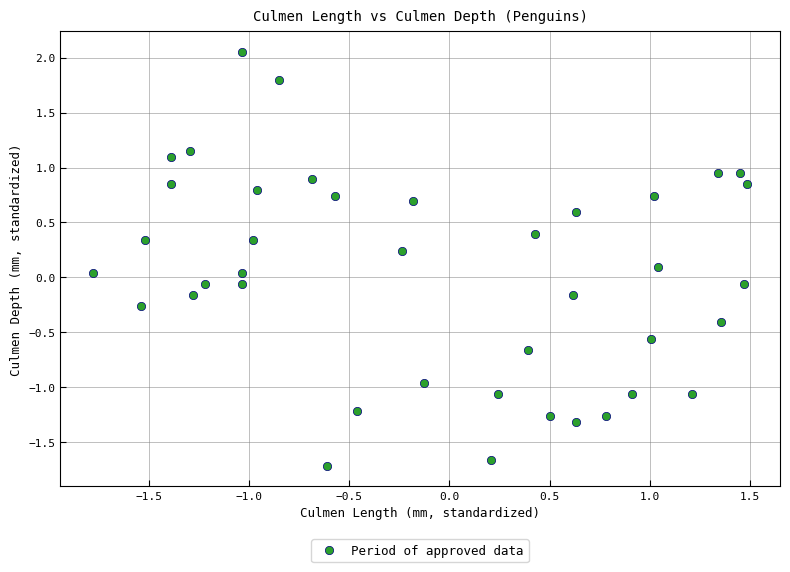

What is the range of Y values (max minus min)?

3.8